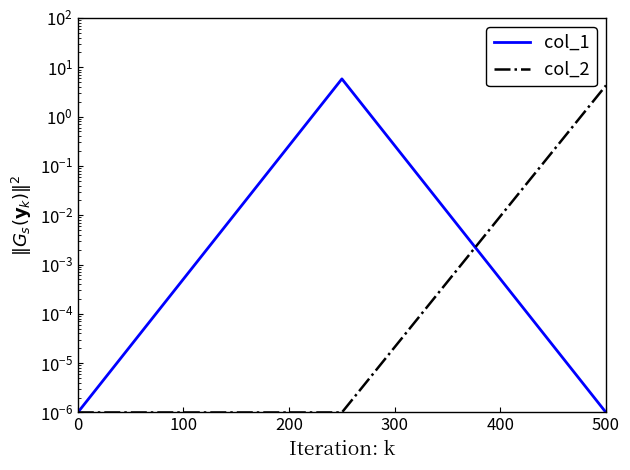

What are all the series names shown in the legend?

col_1, col_2